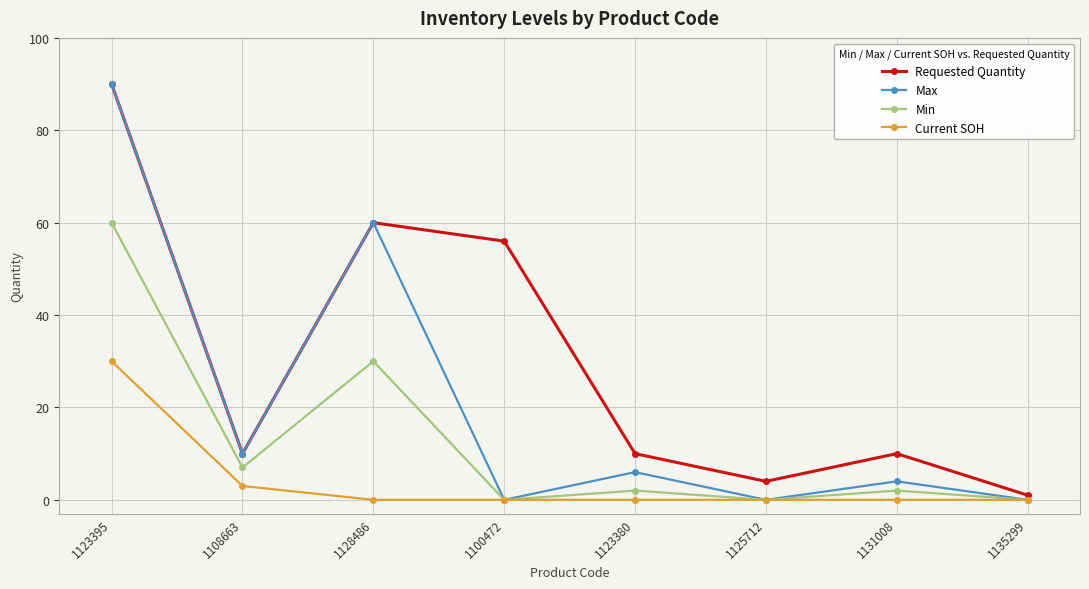

List the series in order of their overall mean, lowest first.

Current SOH, Min, Max, Requested Quantity